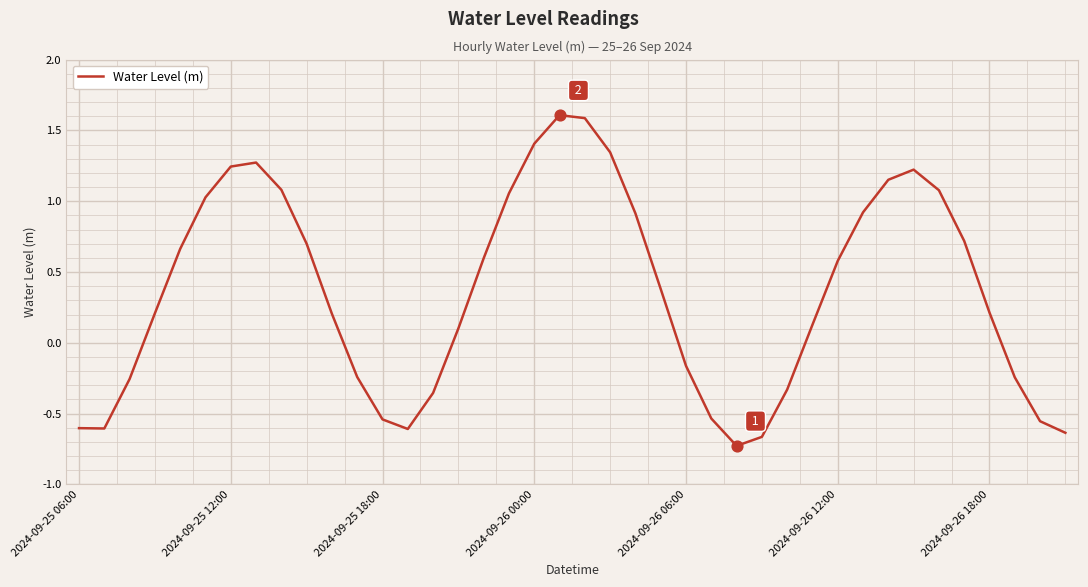

What is the difference between the maximum and minimum values?

2.3